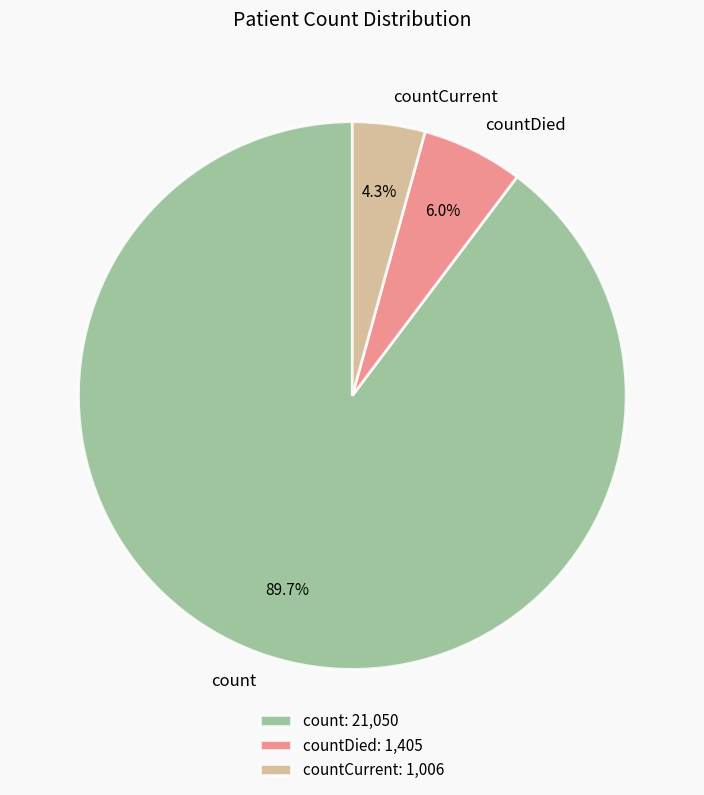

True or false: countDied accounts for 6% of the total.

True